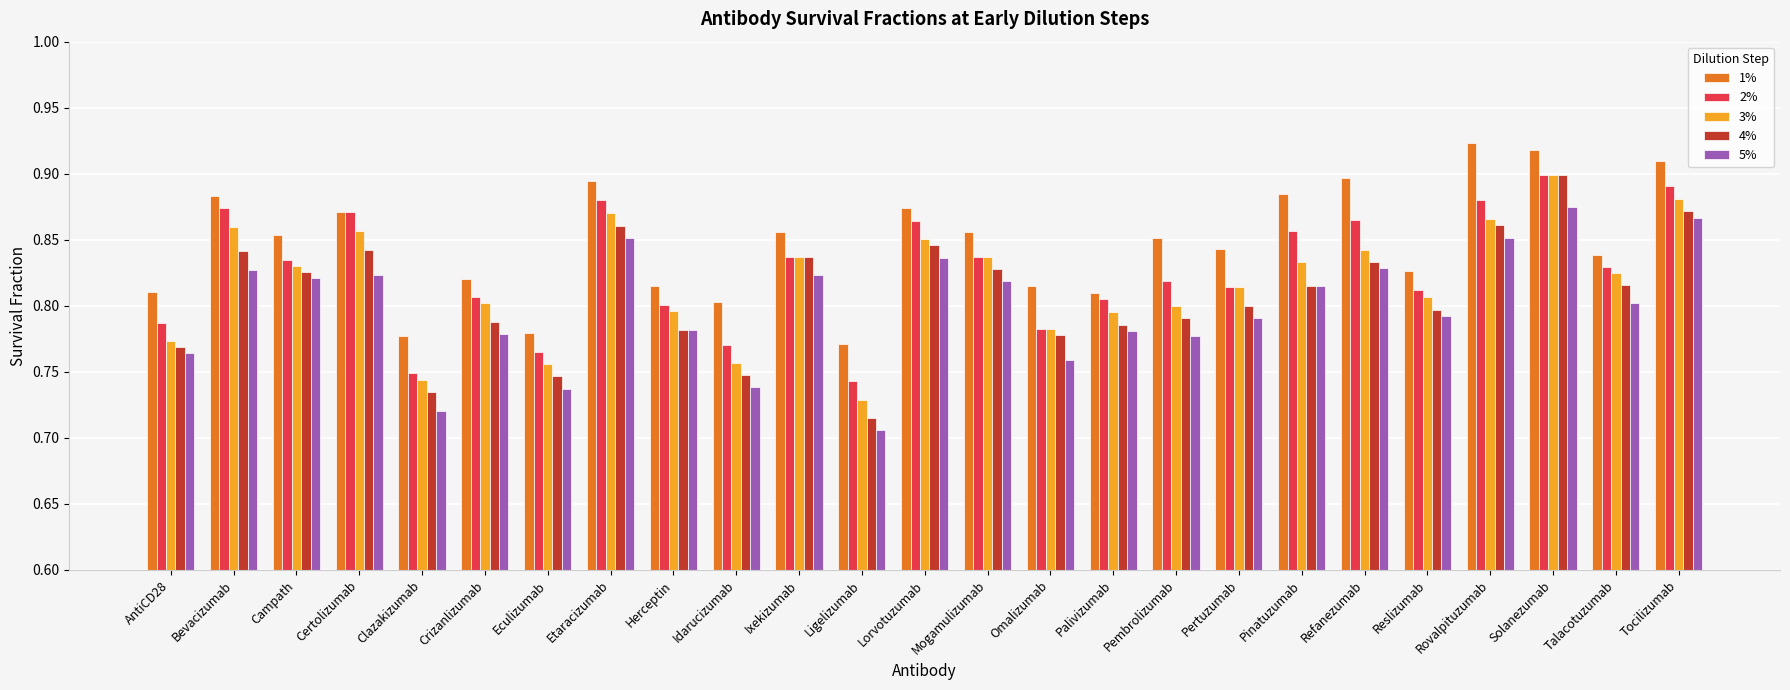

What is the label of the 25th bar from the left?

Tocilizumab